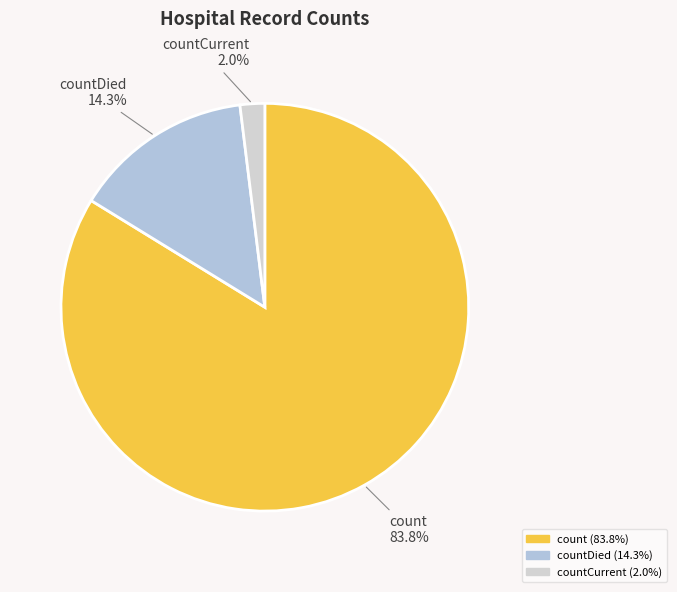

Is count the majority of the pie?

Yes